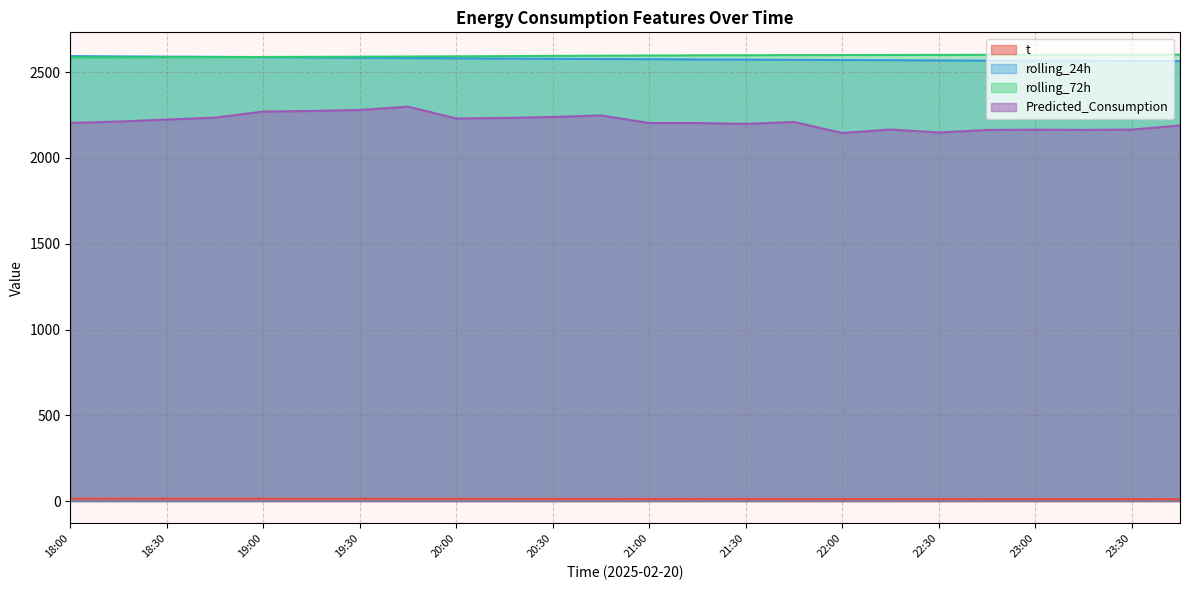

Which series has the largest total across all categories?

rolling_72h